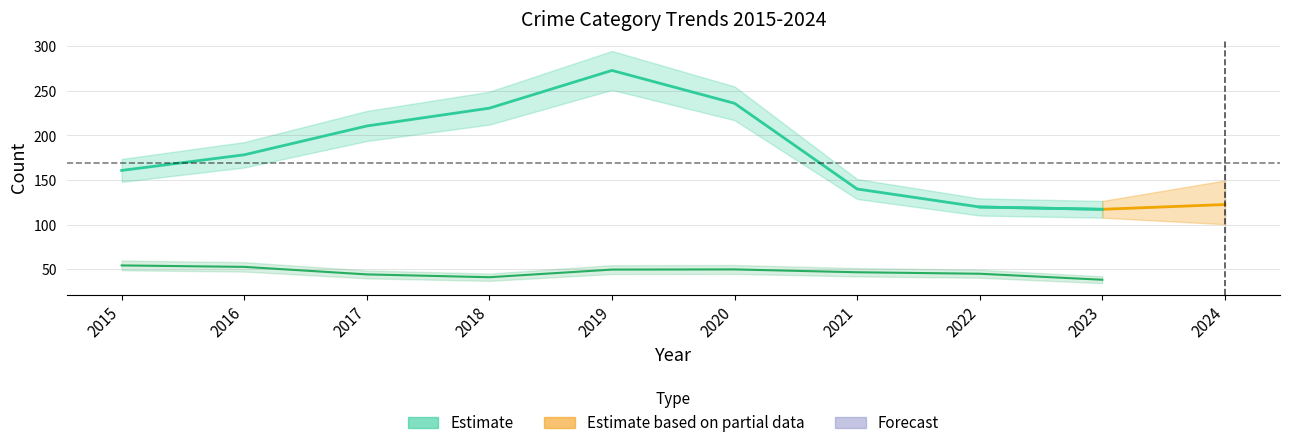

What is the smallest value displayed?

117.2